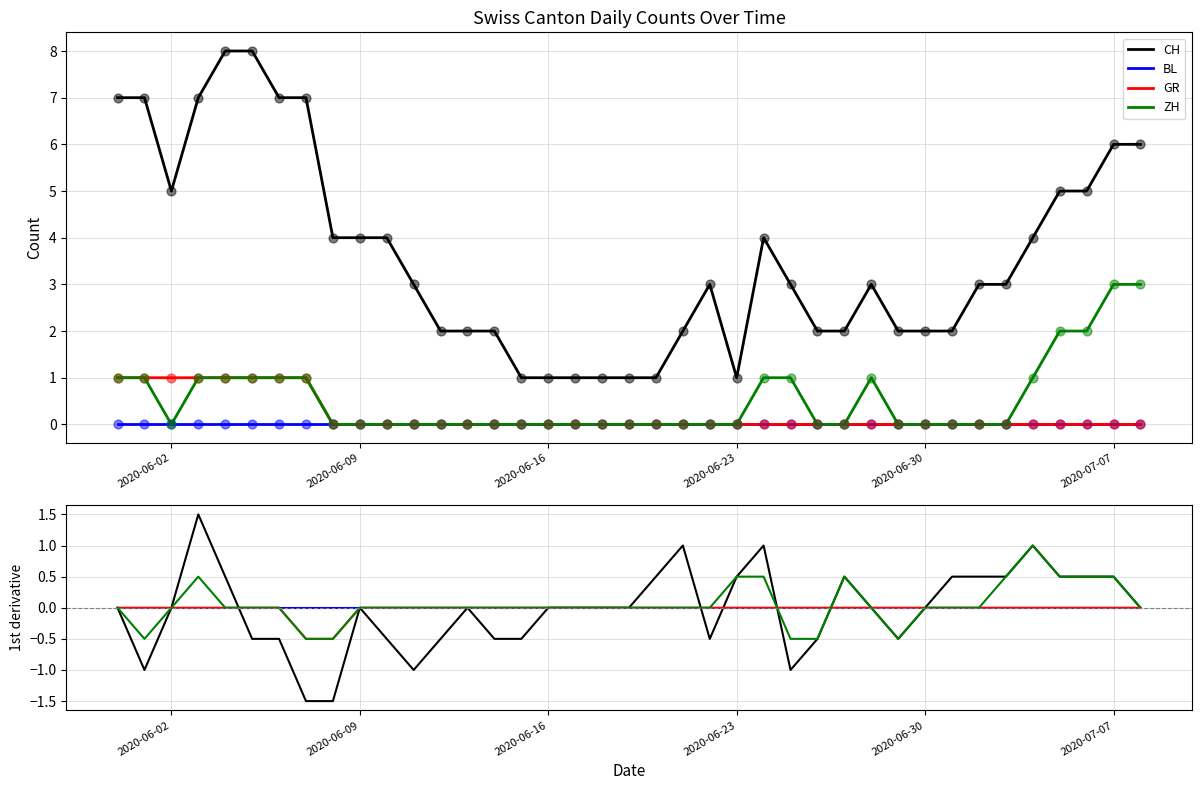

Which series contains the lowest Y value?

GR